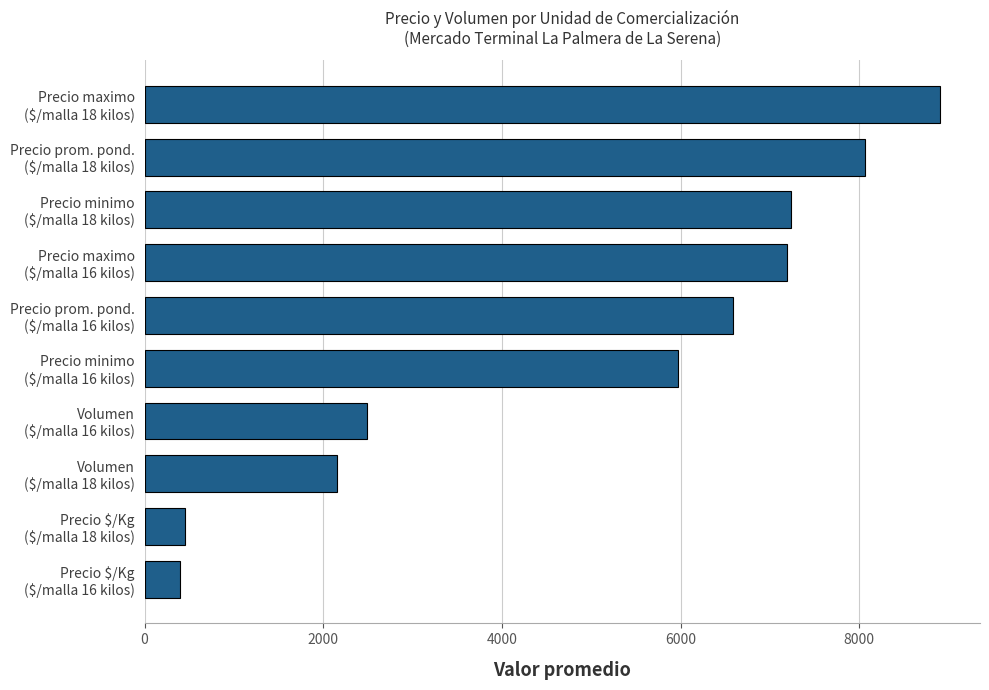

What is the minimum value shown in the chart?

399